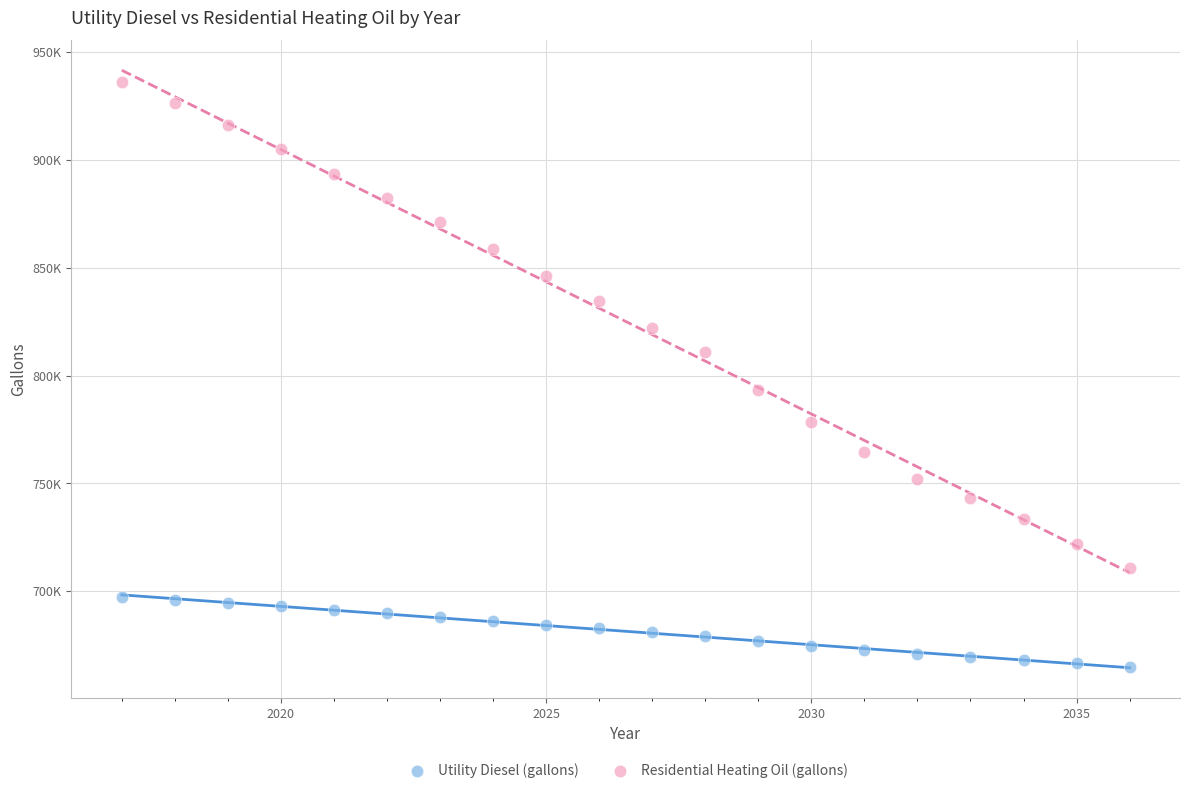

Which series reaches the maximum Y coordinate?

Residential Heating Oil (gallons)